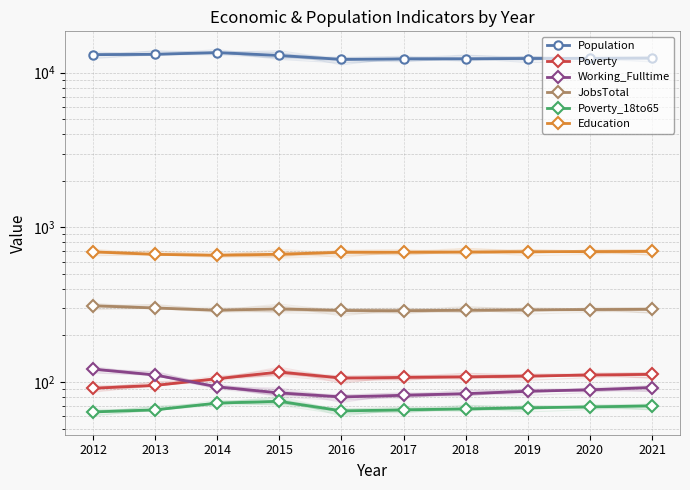

True or false: Working_Fulltime and JobsTotal intersect in this chart.

False